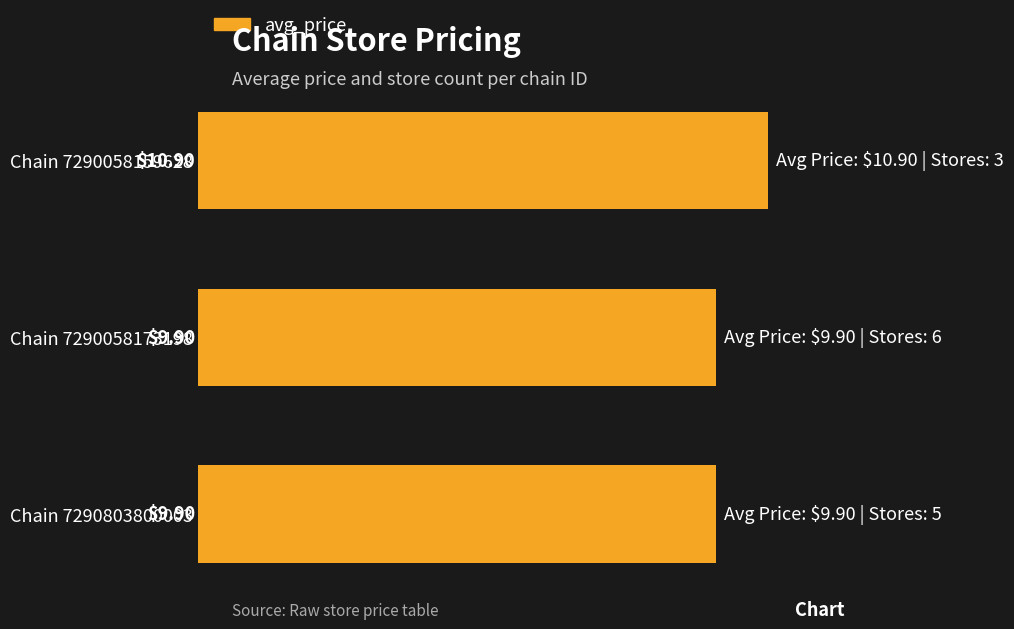

What is the average value?

10.2